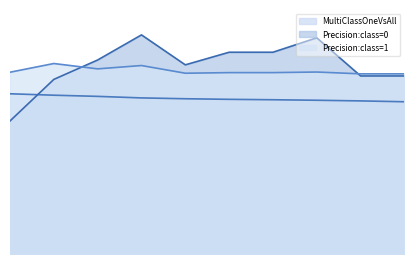

Where is the first local maximum for Precision:class=0?

3